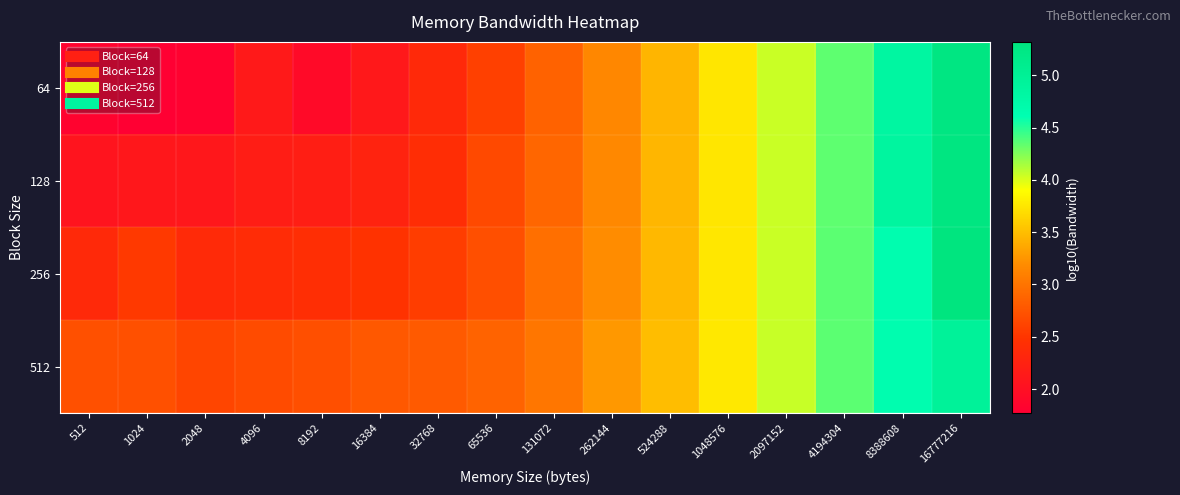

Between 16384 and 32768, which series saw the biggest shift?

64